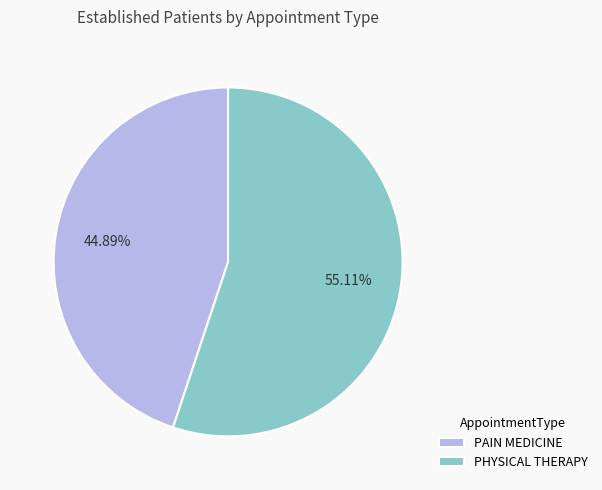

How much of the chart is everything except PHYSICAL THERAPY?

44.9%